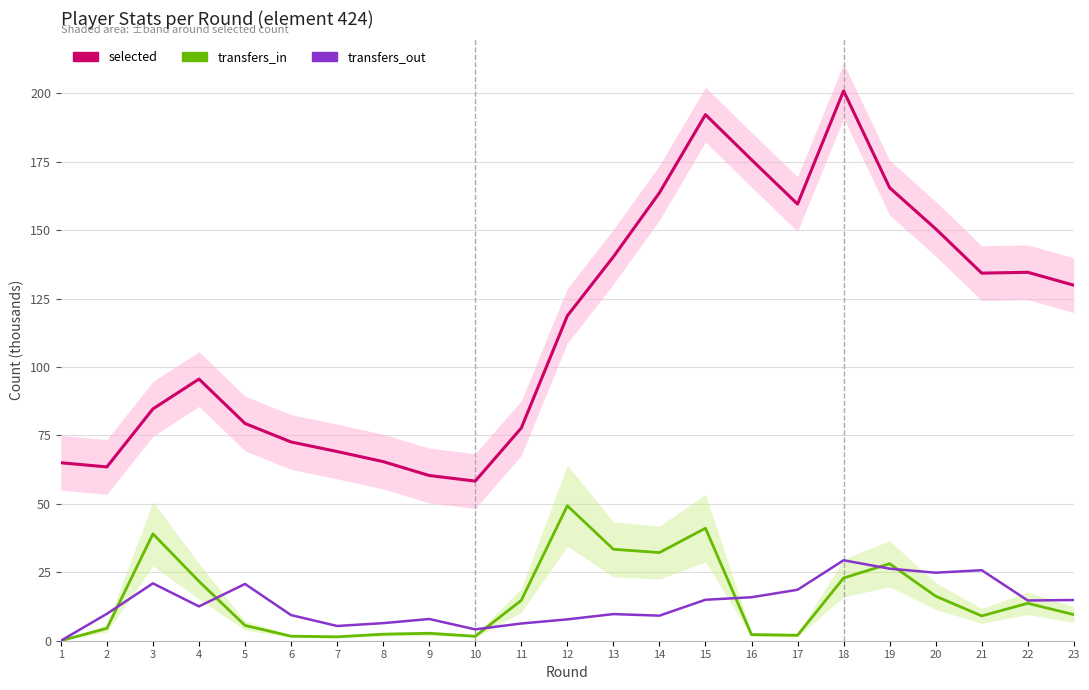

At which label is selected closest to 129?

23